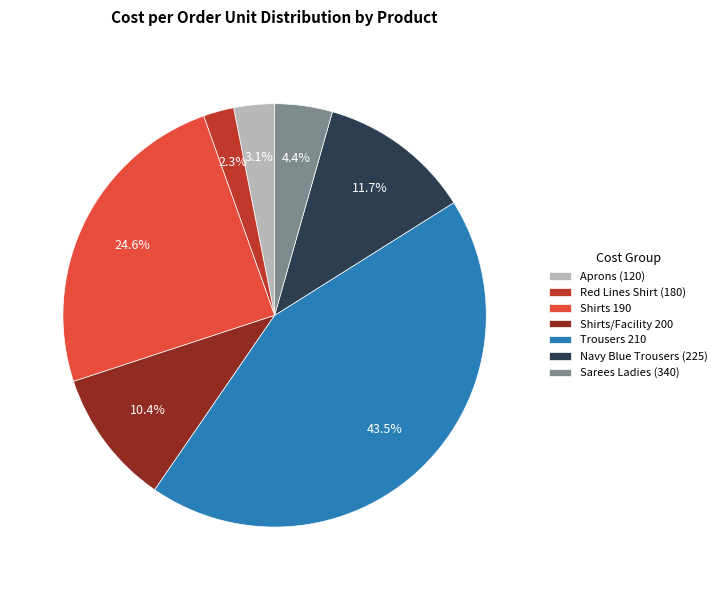

What is the ratio of the value at Sarees Ladies (340) to the value at Red Lines Shirt (180)?

1.9